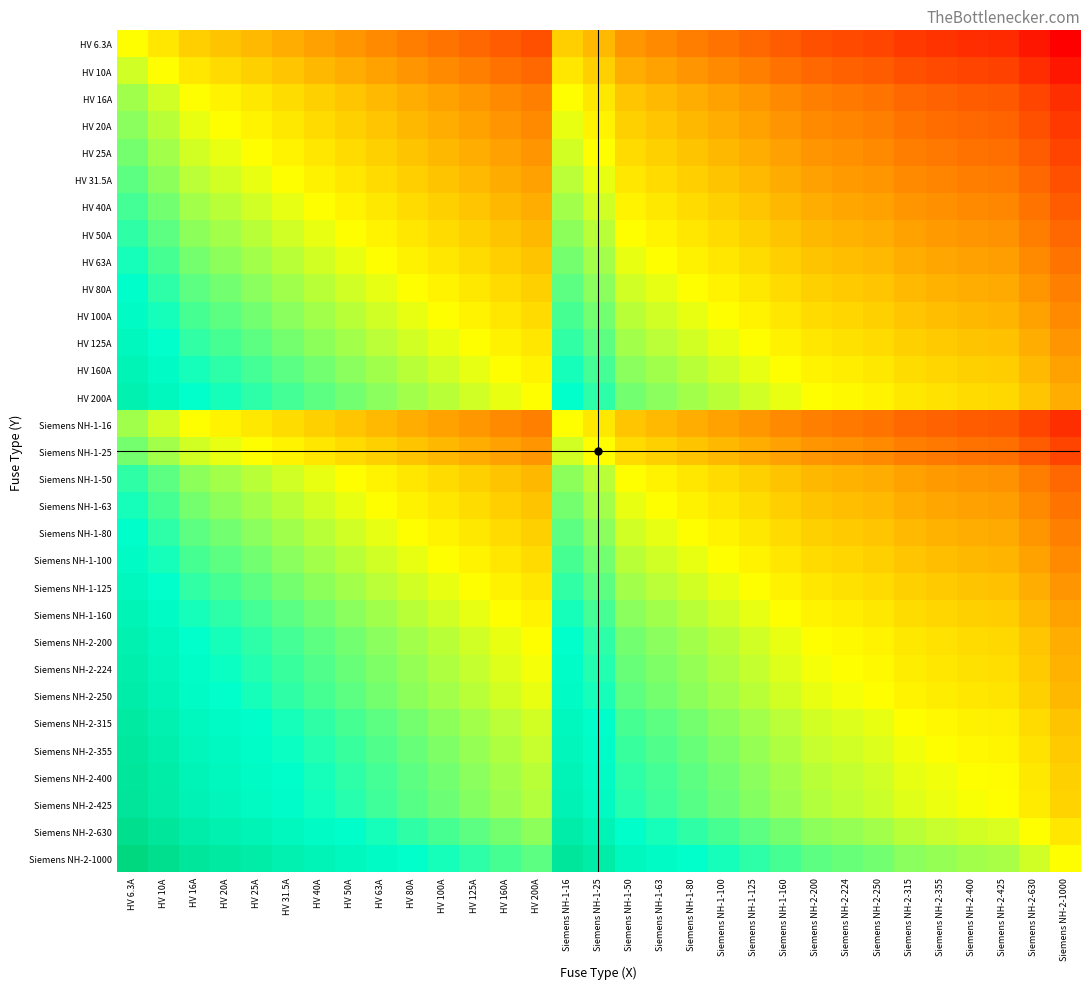

Reading left to right, extract all data points from this chart.

HV 6.3A: HV 6.3A=0.0	HV 10A=-0.2	HV 16A=-0.4	HV 20A=-0.5	HV 25A=-0.6	HV 31.5A=-0.7	HV 40A=-0.8	HV 50A=-0.9	HV 63A=-1.0	HV 80A=-1.1	HV 100A=-1.2	HV 125A=-1.3	HV 160A=-1.4	HV 200A=-1.5	Siemens NH-1-16=-0.4	Siemens NH-1-25=-0.6	Siemens NH-1-50=-0.9	Siemens NH-1-63=-1.0	Siemens NH-1-80=-1.1	Siemens NH-1-100=-1.2	Siemens NH-1-125=-1.3	Siemens NH-1-160=-1.4	Siemens NH-2-200=-1.5	Siemens NH-2-224=-1.6	Siemens NH-2-250=-1.6	Siemens NH-2-315=-1.7	Siemens NH-2-355=-1.8	Siemens NH-2-400=-1.8	Siemens NH-2-425=-1.8	Siemens NH-2-630=-2.0	Siemens NH-2-1000=-2.2
HV 10A: HV 6.3A=0.2	HV 10A=0.0	HV 16A=-0.2	HV 20A=-0.3	HV 25A=-0.4	HV 31.5A=-0.5	HV 40A=-0.6	HV 50A=-0.7	HV 63A=-0.8	HV 80A=-0.9	HV 100A=-1.0	HV 125A=-1.1	HV 160A=-1.2	HV 200A=-1.3	Siemens NH-1-16=-0.2	Siemens NH-1-25=-0.4	Siemens NH-1-50=-0.7	Siemens NH-1-63=-0.8	Siemens NH-1-80=-0.9	Siemens NH-1-100=-1.0	Siemens NH-1-125=-1.1	Siemens NH-1-160=-1.2	Siemens NH-2-200=-1.3	Siemens NH-2-224=-1.4	Siemens NH-2-250=-1.4	Siemens NH-2-315=-1.5	Siemens NH-2-355=-1.6	Siemens NH-2-400=-1.6	Siemens NH-2-425=-1.6	Siemens NH-2-630=-1.8	Siemens NH-2-1000=-2.0
HV 16A: HV 6.3A=0.4	HV 10A=0.2	HV 16A=0.0	HV 20A=-0.1	HV 25A=-0.2	HV 31.5A=-0.3	HV 40A=-0.4	HV 50A=-0.5	HV 63A=-0.6	HV 80A=-0.7	HV 100A=-0.8	HV 125A=-0.9	HV 160A=-1.0	HV 200A=-1.1	Siemens NH-1-16=0.0	Siemens NH-1-25=-0.2	Siemens NH-1-50=-0.5	Siemens NH-1-63=-0.6	Siemens NH-1-80=-0.7	Siemens NH-1-100=-0.8	Siemens NH-1-125=-0.9	Siemens NH-1-160=-1.0	Siemens NH-2-200=-1.1	Siemens NH-2-224=-1.1	Siemens NH-2-250=-1.2	Siemens NH-2-315=-1.3	Siemens NH-2-355=-1.3	Siemens NH-2-400=-1.4	Siemens NH-2-425=-1.4	Siemens NH-2-630=-1.6	Siemens NH-2-1000=-1.8
HV 20A: HV 6.3A=0.5	HV 10A=0.3	HV 16A=0.1	HV 20A=0.0	HV 25A=-0.1	HV 31.5A=-0.2	HV 40A=-0.3	HV 50A=-0.4	HV 63A=-0.5	HV 80A=-0.6	HV 100A=-0.7	HV 125A=-0.8	HV 160A=-0.9	HV 200A=-1.0	Siemens NH-1-16=0.1	Siemens NH-1-25=-0.1	Siemens NH-1-50=-0.4	Siemens NH-1-63=-0.5	Siemens NH-1-80=-0.6	Siemens NH-1-100=-0.7	Siemens NH-1-125=-0.8	Siemens NH-1-160=-0.9	Siemens NH-2-200=-1.0	Siemens NH-2-224=-1.0	Siemens NH-2-250=-1.1	Siemens NH-2-315=-1.2	Siemens NH-2-355=-1.2	Siemens NH-2-400=-1.3	Siemens NH-2-425=-1.3	Siemens NH-2-630=-1.5	Siemens NH-2-1000=-1.7
HV 25A: HV 6.3A=0.6	HV 10A=0.4	HV 16A=0.2	HV 20A=0.1	HV 25A=0.0	HV 31.5A=-0.1	HV 40A=-0.2	HV 50A=-0.3	HV 63A=-0.4	HV 80A=-0.5	HV 100A=-0.6	HV 125A=-0.7	HV 160A=-0.8	HV 200A=-0.9	Siemens NH-1-16=0.2	Siemens NH-1-25=0.0	Siemens NH-1-50=-0.3	Siemens NH-1-63=-0.4	Siemens NH-1-80=-0.5	Siemens NH-1-100=-0.6	Siemens NH-1-125=-0.7	Siemens NH-1-160=-0.8	Siemens NH-2-200=-0.9	Siemens NH-2-224=-1.0	Siemens NH-2-250=-1.0	Siemens NH-2-315=-1.1	Siemens NH-2-355=-1.2	Siemens NH-2-400=-1.2	Siemens NH-2-425=-1.2	Siemens NH-2-630=-1.4	Siemens NH-2-1000=-1.6
HV 31.5A: HV 6.3A=0.7	HV 10A=0.5	HV 16A=0.3	HV 20A=0.2	HV 25A=0.1	HV 31.5A=0.0	HV 40A=-0.1	HV 50A=-0.2	HV 63A=-0.3	HV 80A=-0.4	HV 100A=-0.5	HV 125A=-0.6	HV 160A=-0.7	HV 200A=-0.8	Siemens NH-1-16=0.3	Siemens NH-1-25=0.1	Siemens NH-1-50=-0.2	Siemens NH-1-63=-0.3	Siemens NH-1-80=-0.4	Siemens NH-1-100=-0.5	Siemens NH-1-125=-0.6	Siemens NH-1-160=-0.7	Siemens NH-2-200=-0.8	Siemens NH-2-224=-0.9	Siemens NH-2-250=-0.9	Siemens NH-2-315=-1.0	Siemens NH-2-355=-1.1	Siemens NH-2-400=-1.1	Siemens NH-2-425=-1.1	Siemens NH-2-630=-1.3	Siemens NH-2-1000=-1.5
HV 40A: HV 6.3A=0.8	HV 10A=0.6	HV 16A=0.4	HV 20A=0.3	HV 25A=0.2	HV 31.5A=0.1	HV 40A=0.0	HV 50A=-0.1	HV 63A=-0.2	HV 80A=-0.3	HV 100A=-0.4	HV 125A=-0.5	HV 160A=-0.6	HV 200A=-0.7	Siemens NH-1-16=0.4	Siemens NH-1-25=0.2	Siemens NH-1-50=-0.1	Siemens NH-1-63=-0.2	Siemens NH-1-80=-0.3	Siemens NH-1-100=-0.4	Siemens NH-1-125=-0.5	Siemens NH-1-160=-0.6	Siemens NH-2-200=-0.7	Siemens NH-2-224=-0.7	Siemens NH-2-250=-0.8	Siemens NH-2-315=-0.9	Siemens NH-2-355=-0.9	Siemens NH-2-400=-1.0	Siemens NH-2-425=-1.0	Siemens NH-2-630=-1.2	Siemens NH-2-1000=-1.4
HV 50A: HV 6.3A=0.9	HV 10A=0.7	HV 16A=0.5	HV 20A=0.4	HV 25A=0.3	HV 31.5A=0.2	HV 40A=0.1	HV 50A=0.0	HV 63A=-0.1	HV 80A=-0.2	HV 100A=-0.3	HV 125A=-0.4	HV 160A=-0.5	HV 200A=-0.6	Siemens NH-1-16=0.5	Siemens NH-1-25=0.3	Siemens NH-1-50=0.0	Siemens NH-1-63=-0.1	Siemens NH-1-80=-0.2	Siemens NH-1-100=-0.3	Siemens NH-1-125=-0.4	Siemens NH-1-160=-0.5	Siemens NH-2-200=-0.6	Siemens NH-2-224=-0.7	Siemens NH-2-250=-0.7	Siemens NH-2-315=-0.8	Siemens NH-2-355=-0.9	Siemens NH-2-400=-0.9	Siemens NH-2-425=-0.9	Siemens NH-2-630=-1.1	Siemens NH-2-1000=-1.3
HV 63A: HV 6.3A=1.0	HV 10A=0.8	HV 16A=0.6	HV 20A=0.5	HV 25A=0.4	HV 31.5A=0.3	HV 40A=0.2	HV 50A=0.1	HV 63A=0.0	HV 80A=-0.1	HV 100A=-0.2	HV 125A=-0.3	HV 160A=-0.4	HV 200A=-0.5	Siemens NH-1-16=0.6	Siemens NH-1-25=0.4	Siemens NH-1-50=0.1	Siemens NH-1-63=0.0	Siemens NH-1-80=-0.1	Siemens NH-1-100=-0.2	Siemens NH-1-125=-0.3	Siemens NH-1-160=-0.4	Siemens NH-2-200=-0.5	Siemens NH-2-224=-0.6	Siemens NH-2-250=-0.6	Siemens NH-2-315=-0.7	Siemens NH-2-355=-0.8	Siemens NH-2-400=-0.8	Siemens NH-2-425=-0.8	Siemens NH-2-630=-1.0	Siemens NH-2-1000=-1.2
HV 80A: HV 6.3A=1.1	HV 10A=0.9	HV 16A=0.7	HV 20A=0.6	HV 25A=0.5	HV 31.5A=0.4	HV 40A=0.3	HV 50A=0.2	HV 63A=0.1	HV 80A=0.0	HV 100A=-0.1	HV 125A=-0.2	HV 160A=-0.3	HV 200A=-0.4	Siemens NH-1-16=0.7	Siemens NH-1-25=0.5	Siemens NH-1-50=0.2	Siemens NH-1-63=0.1	Siemens NH-1-80=0.0	Siemens NH-1-100=-0.1	Siemens NH-1-125=-0.2	Siemens NH-1-160=-0.3	Siemens NH-2-200=-0.4	Siemens NH-2-224=-0.4	Siemens NH-2-250=-0.5	Siemens NH-2-315=-0.6	Siemens NH-2-355=-0.6	Siemens NH-2-400=-0.7	Siemens NH-2-425=-0.7	Siemens NH-2-630=-0.9	Siemens NH-2-1000=-1.1
HV 100A: HV 6.3A=1.2	HV 10A=1.0	HV 16A=0.8	HV 20A=0.7	HV 25A=0.6	HV 31.5A=0.5	HV 40A=0.4	HV 50A=0.3	HV 63A=0.2	HV 80A=0.1	HV 100A=0.0	HV 125A=-0.1	HV 160A=-0.2	HV 200A=-0.3	Siemens NH-1-16=0.8	Siemens NH-1-25=0.6	Siemens NH-1-50=0.3	Siemens NH-1-63=0.2	Siemens NH-1-80=0.1	Siemens NH-1-100=0.0	Siemens NH-1-125=-0.1	Siemens NH-1-160=-0.2	Siemens NH-2-200=-0.3	Siemens NH-2-224=-0.4	Siemens NH-2-250=-0.4	Siemens NH-2-315=-0.5	Siemens NH-2-355=-0.6	Siemens NH-2-400=-0.6	Siemens NH-2-425=-0.6	Siemens NH-2-630=-0.8	Siemens NH-2-1000=-1.0
HV 125A: HV 6.3A=1.3	HV 10A=1.1	HV 16A=0.9	HV 20A=0.8	HV 25A=0.7	HV 31.5A=0.6	HV 40A=0.5	HV 50A=0.4	HV 63A=0.3	HV 80A=0.2	HV 100A=0.1	HV 125A=0.0	HV 160A=-0.1	HV 200A=-0.2	Siemens NH-1-16=0.9	Siemens NH-1-25=0.7	Siemens NH-1-50=0.4	Siemens NH-1-63=0.3	Siemens NH-1-80=0.2	Siemens NH-1-100=0.1	Siemens NH-1-125=0.0	Siemens NH-1-160=-0.1	Siemens NH-2-200=-0.2	Siemens NH-2-224=-0.3	Siemens NH-2-250=-0.3	Siemens NH-2-315=-0.4	Siemens NH-2-355=-0.5	Siemens NH-2-400=-0.5	Siemens NH-2-425=-0.5	Siemens NH-2-630=-0.7	Siemens NH-2-1000=-0.9
HV 160A: HV 6.3A=1.4	HV 10A=1.2	HV 16A=1.0	HV 20A=0.9	HV 25A=0.8	HV 31.5A=0.7	HV 40A=0.6	HV 50A=0.5	HV 63A=0.4	HV 80A=0.3	HV 100A=0.2	HV 125A=0.1	HV 160A=0.0	HV 200A=-0.1	Siemens NH-1-16=1.0	Siemens NH-1-25=0.8	Siemens NH-1-50=0.5	Siemens NH-1-63=0.4	Siemens NH-1-80=0.3	Siemens NH-1-100=0.2	Siemens NH-1-125=0.1	Siemens NH-1-160=0.0	Siemens NH-2-200=-0.1	Siemens NH-2-224=-0.1	Siemens NH-2-250=-0.2	Siemens NH-2-315=-0.3	Siemens NH-2-355=-0.3	Siemens NH-2-400=-0.4	Siemens NH-2-425=-0.4	Siemens NH-2-630=-0.6	Siemens NH-2-1000=-0.8
HV 200A: HV 6.3A=1.5	HV 10A=1.3	HV 16A=1.1	HV 20A=1.0	HV 25A=0.9	HV 31.5A=0.8	HV 40A=0.7	HV 50A=0.6	HV 63A=0.5	HV 80A=0.4	HV 100A=0.3	HV 125A=0.2	HV 160A=0.1	HV 200A=0.0	Siemens NH-1-16=1.1	Siemens NH-1-25=0.9	Siemens NH-1-50=0.6	Siemens NH-1-63=0.5	Siemens NH-1-80=0.4	Siemens NH-1-100=0.3	Siemens NH-1-125=0.2	Siemens NH-1-160=0.1	Siemens NH-2-200=0.0	Siemens NH-2-224=-0.0	Siemens NH-2-250=-0.1	Siemens NH-2-315=-0.2	Siemens NH-2-355=-0.2	Siemens NH-2-400=-0.3	Siemens NH-2-425=-0.3	Siemens NH-2-630=-0.5	Siemens NH-2-1000=-0.7
Siemens NH-1-16: HV 6.3A=0.4	HV 10A=0.2	HV 16A=0.0	HV 20A=-0.1	HV 25A=-0.2	HV 31.5A=-0.3	HV 40A=-0.4	HV 50A=-0.5	HV 63A=-0.6	HV 80A=-0.7	HV 100A=-0.8	HV 125A=-0.9	HV 160A=-1.0	HV 200A=-1.1	Siemens NH-1-16=0.0	Siemens NH-1-25=-0.2	Siemens NH-1-50=-0.5	Siemens NH-1-63=-0.6	Siemens NH-1-80=-0.7	Siemens NH-1-100=-0.8	Siemens NH-1-125=-0.9	Siemens NH-1-160=-1.0	Siemens NH-2-200=-1.1	Siemens NH-2-224=-1.1	Siemens NH-2-250=-1.2	Siemens NH-2-315=-1.3	Siemens NH-2-355=-1.3	Siemens NH-2-400=-1.4	Siemens NH-2-425=-1.4	Siemens NH-2-630=-1.6	Siemens NH-2-1000=-1.8
Siemens NH-1-25: HV 6.3A=0.6	HV 10A=0.4	HV 16A=0.2	HV 20A=0.1	HV 25A=0.0	HV 31.5A=-0.1	HV 40A=-0.2	HV 50A=-0.3	HV 63A=-0.4	HV 80A=-0.5	HV 100A=-0.6	HV 125A=-0.7	HV 160A=-0.8	HV 200A=-0.9	Siemens NH-1-16=0.2	Siemens NH-1-25=0.0	Siemens NH-1-50=-0.3	Siemens NH-1-63=-0.4	Siemens NH-1-80=-0.5	Siemens NH-1-100=-0.6	Siemens NH-1-125=-0.7	Siemens NH-1-160=-0.8	Siemens NH-2-200=-0.9	Siemens NH-2-224=-1.0	Siemens NH-2-250=-1.0	Siemens NH-2-315=-1.1	Siemens NH-2-355=-1.2	Siemens NH-2-400=-1.2	Siemens NH-2-425=-1.2	Siemens NH-2-630=-1.4	Siemens NH-2-1000=-1.6
Siemens NH-1-50: HV 6.3A=0.9	HV 10A=0.7	HV 16A=0.5	HV 20A=0.4	HV 25A=0.3	HV 31.5A=0.2	HV 40A=0.1	HV 50A=0.0	HV 63A=-0.1	HV 80A=-0.2	HV 100A=-0.3	HV 125A=-0.4	HV 160A=-0.5	HV 200A=-0.6	Siemens NH-1-16=0.5	Siemens NH-1-25=0.3	Siemens NH-1-50=0.0	Siemens NH-1-63=-0.1	Siemens NH-1-80=-0.2	Siemens NH-1-100=-0.3	Siemens NH-1-125=-0.4	Siemens NH-1-160=-0.5	Siemens NH-2-200=-0.6	Siemens NH-2-224=-0.7	Siemens NH-2-250=-0.7	Siemens NH-2-315=-0.8	Siemens NH-2-355=-0.9	Siemens NH-2-400=-0.9	Siemens NH-2-425=-0.9	Siemens NH-2-630=-1.1	Siemens NH-2-1000=-1.3
Siemens NH-1-63: HV 6.3A=1.0	HV 10A=0.8	HV 16A=0.6	HV 20A=0.5	HV 25A=0.4	HV 31.5A=0.3	HV 40A=0.2	HV 50A=0.1	HV 63A=0.0	HV 80A=-0.1	HV 100A=-0.2	HV 125A=-0.3	HV 160A=-0.4	HV 200A=-0.5	Siemens NH-1-16=0.6	Siemens NH-1-25=0.4	Siemens NH-1-50=0.1	Siemens NH-1-63=0.0	Siemens NH-1-80=-0.1	Siemens NH-1-100=-0.2	Siemens NH-1-125=-0.3	Siemens NH-1-160=-0.4	Siemens NH-2-200=-0.5	Siemens NH-2-224=-0.6	Siemens NH-2-250=-0.6	Siemens NH-2-315=-0.7	Siemens NH-2-355=-0.8	Siemens NH-2-400=-0.8	Siemens NH-2-425=-0.8	Siemens NH-2-630=-1.0	Siemens NH-2-1000=-1.2
Siemens NH-1-80: HV 6.3A=1.1	HV 10A=0.9	HV 16A=0.7	HV 20A=0.6	HV 25A=0.5	HV 31.5A=0.4	HV 40A=0.3	HV 50A=0.2	HV 63A=0.1	HV 80A=0.0	HV 100A=-0.1	HV 125A=-0.2	HV 160A=-0.3	HV 200A=-0.4	Siemens NH-1-16=0.7	Siemens NH-1-25=0.5	Siemens NH-1-50=0.2	Siemens NH-1-63=0.1	Siemens NH-1-80=0.0	Siemens NH-1-100=-0.1	Siemens NH-1-125=-0.2	Siemens NH-1-160=-0.3	Siemens NH-2-200=-0.4	Siemens NH-2-224=-0.4	Siemens NH-2-250=-0.5	Siemens NH-2-315=-0.6	Siemens NH-2-355=-0.6	Siemens NH-2-400=-0.7	Siemens NH-2-425=-0.7	Siemens NH-2-630=-0.9	Siemens NH-2-1000=-1.1
Siemens NH-1-100: HV 6.3A=1.2	HV 10A=1.0	HV 16A=0.8	HV 20A=0.7	HV 25A=0.6	HV 31.5A=0.5	HV 40A=0.4	HV 50A=0.3	HV 63A=0.2	HV 80A=0.1	HV 100A=0.0	HV 125A=-0.1	HV 160A=-0.2	HV 200A=-0.3	Siemens NH-1-16=0.8	Siemens NH-1-25=0.6	Siemens NH-1-50=0.3	Siemens NH-1-63=0.2	Siemens NH-1-80=0.1	Siemens NH-1-100=0.0	Siemens NH-1-125=-0.1	Siemens NH-1-160=-0.2	Siemens NH-2-200=-0.3	Siemens NH-2-224=-0.4	Siemens NH-2-250=-0.4	Siemens NH-2-315=-0.5	Siemens NH-2-355=-0.6	Siemens NH-2-400=-0.6	Siemens NH-2-425=-0.6	Siemens NH-2-630=-0.8	Siemens NH-2-1000=-1.0
Siemens NH-1-125: HV 6.3A=1.3	HV 10A=1.1	HV 16A=0.9	HV 20A=0.8	HV 25A=0.7	HV 31.5A=0.6	HV 40A=0.5	HV 50A=0.4	HV 63A=0.3	HV 80A=0.2	HV 100A=0.1	HV 125A=0.0	HV 160A=-0.1	HV 200A=-0.2	Siemens NH-1-16=0.9	Siemens NH-1-25=0.7	Siemens NH-1-50=0.4	Siemens NH-1-63=0.3	Siemens NH-1-80=0.2	Siemens NH-1-100=0.1	Siemens NH-1-125=0.0	Siemens NH-1-160=-0.1	Siemens NH-2-200=-0.2	Siemens NH-2-224=-0.3	Siemens NH-2-250=-0.3	Siemens NH-2-315=-0.4	Siemens NH-2-355=-0.5	Siemens NH-2-400=-0.5	Siemens NH-2-425=-0.5	Siemens NH-2-630=-0.7	Siemens NH-2-1000=-0.9
Siemens NH-1-160: HV 6.3A=1.4	HV 10A=1.2	HV 16A=1.0	HV 20A=0.9	HV 25A=0.8	HV 31.5A=0.7	HV 40A=0.6	HV 50A=0.5	HV 63A=0.4	HV 80A=0.3	HV 100A=0.2	HV 125A=0.1	HV 160A=0.0	HV 200A=-0.1	Siemens NH-1-16=1.0	Siemens NH-1-25=0.8	Siemens NH-1-50=0.5	Siemens NH-1-63=0.4	Siemens NH-1-80=0.3	Siemens NH-1-100=0.2	Siemens NH-1-125=0.1	Siemens NH-1-160=0.0	Siemens NH-2-200=-0.1	Siemens NH-2-224=-0.1	Siemens NH-2-250=-0.2	Siemens NH-2-315=-0.3	Siemens NH-2-355=-0.3	Siemens NH-2-400=-0.4	Siemens NH-2-425=-0.4	Siemens NH-2-630=-0.6	Siemens NH-2-1000=-0.8
Siemens NH-2-200: HV 6.3A=1.5	HV 10A=1.3	HV 16A=1.1	HV 20A=1.0	HV 25A=0.9	HV 31.5A=0.8	HV 40A=0.7	HV 50A=0.6	HV 63A=0.5	HV 80A=0.4	HV 100A=0.3	HV 125A=0.2	HV 160A=0.1	HV 200A=0.0	Siemens NH-1-16=1.1	Siemens NH-1-25=0.9	Siemens NH-1-50=0.6	Siemens NH-1-63=0.5	Siemens NH-1-80=0.4	Siemens NH-1-100=0.3	Siemens NH-1-125=0.2	Siemens NH-1-160=0.1	Siemens NH-2-200=0.0	Siemens NH-2-224=-0.0	Siemens NH-2-250=-0.1	Siemens NH-2-315=-0.2	Siemens NH-2-355=-0.2	Siemens NH-2-400=-0.3	Siemens NH-2-425=-0.3	Siemens NH-2-630=-0.5	Siemens NH-2-1000=-0.7
Siemens NH-2-224: HV 6.3A=1.6	HV 10A=1.4	HV 16A=1.1	HV 20A=1.0	HV 25A=1.0	HV 31.5A=0.9	HV 40A=0.7	HV 50A=0.7	HV 63A=0.6	HV 80A=0.4	HV 100A=0.4	HV 125A=0.3	HV 160A=0.1	HV 200A=0.0	Siemens NH-1-16=1.1	Siemens NH-1-25=1.0	Siemens NH-1-50=0.7	Siemens NH-1-63=0.6	Siemens NH-1-80=0.4	Siemens NH-1-100=0.4	Siemens NH-1-125=0.3	Siemens NH-1-160=0.1	Siemens NH-2-200=0.0	Siemens NH-2-224=0.0	Siemens NH-2-250=-0.0	Siemens NH-2-315=-0.1	Siemens NH-2-355=-0.2	Siemens NH-2-400=-0.3	Siemens NH-2-425=-0.3	Siemens NH-2-630=-0.4	Siemens NH-2-1000=-0.6
Siemens NH-2-250: HV 6.3A=1.6	HV 10A=1.4	HV 16A=1.2	HV 20A=1.1	HV 25A=1.0	HV 31.5A=0.9	HV 40A=0.8	HV 50A=0.7	HV 63A=0.6	HV 80A=0.5	HV 100A=0.4	HV 125A=0.3	HV 160A=0.2	HV 200A=0.1	Siemens NH-1-16=1.2	Siemens NH-1-25=1.0	Siemens NH-1-50=0.7	Siemens NH-1-63=0.6	Siemens NH-1-80=0.5	Siemens NH-1-100=0.4	Siemens NH-1-125=0.3	Siemens NH-1-160=0.2	Siemens NH-2-200=0.1	Siemens NH-2-224=0.0	Siemens NH-2-250=0.0	Siemens NH-2-315=-0.1	Siemens NH-2-355=-0.2	Siemens NH-2-400=-0.2	Siemens NH-2-425=-0.2	Siemens NH-2-630=-0.4	Siemens NH-2-1000=-0.6
Siemens NH-2-315: HV 6.3A=1.7	HV 10A=1.5	HV 16A=1.3	HV 20A=1.2	HV 25A=1.1	HV 31.5A=1.0	HV 40A=0.9	HV 50A=0.8	HV 63A=0.7	HV 80A=0.6	HV 100A=0.5	HV 125A=0.4	HV 160A=0.3	HV 200A=0.2	Siemens NH-1-16=1.3	Siemens NH-1-25=1.1	Siemens NH-1-50=0.8	Siemens NH-1-63=0.7	Siemens NH-1-80=0.6	Siemens NH-1-100=0.5	Siemens NH-1-125=0.4	Siemens NH-1-160=0.3	Siemens NH-2-200=0.2	Siemens NH-2-224=0.1	Siemens NH-2-250=0.1	Siemens NH-2-315=0.0	Siemens NH-2-355=-0.1	Siemens NH-2-400=-0.1	Siemens NH-2-425=-0.1	Siemens NH-2-630=-0.3	Siemens NH-2-1000=-0.5
Siemens NH-2-355: HV 6.3A=1.8	HV 10A=1.6	HV 16A=1.3	HV 20A=1.2	HV 25A=1.2	HV 31.5A=1.1	HV 40A=0.9	HV 50A=0.9	HV 63A=0.8	HV 80A=0.6	HV 100A=0.6	HV 125A=0.5	HV 160A=0.3	HV 200A=0.2	Siemens NH-1-16=1.3	Siemens NH-1-25=1.2	Siemens NH-1-50=0.9	Siemens NH-1-63=0.8	Siemens NH-1-80=0.6	Siemens NH-1-100=0.6	Siemens NH-1-125=0.5	Siemens NH-1-160=0.3	Siemens NH-2-200=0.2	Siemens NH-2-224=0.2	Siemens NH-2-250=0.2	Siemens NH-2-315=0.1	Siemens NH-2-355=0.0	Siemens NH-2-400=-0.1	Siemens NH-2-425=-0.1	Siemens NH-2-630=-0.2	Siemens NH-2-1000=-0.4
Siemens NH-2-400: HV 6.3A=1.8	HV 10A=1.6	HV 16A=1.4	HV 20A=1.3	HV 25A=1.2	HV 31.5A=1.1	HV 40A=1.0	HV 50A=0.9	HV 63A=0.8	HV 80A=0.7	HV 100A=0.6	HV 125A=0.5	HV 160A=0.4	HV 200A=0.3	Siemens NH-1-16=1.4	Siemens NH-1-25=1.2	Siemens NH-1-50=0.9	Siemens NH-1-63=0.8	Siemens NH-1-80=0.7	Siemens NH-1-100=0.6	Siemens NH-1-125=0.5	Siemens NH-1-160=0.4	Siemens NH-2-200=0.3	Siemens NH-2-224=0.3	Siemens NH-2-250=0.2	Siemens NH-2-315=0.1	Siemens NH-2-355=0.1	Siemens NH-2-400=0.0	Siemens NH-2-425=-0.0	Siemens NH-2-630=-0.2	Siemens NH-2-1000=-0.4
Siemens NH-2-425: HV 6.3A=1.8	HV 10A=1.6	HV 16A=1.4	HV 20A=1.3	HV 25A=1.2	HV 31.5A=1.1	HV 40A=1.0	HV 50A=0.9	HV 63A=0.8	HV 80A=0.7	HV 100A=0.6	HV 125A=0.5	HV 160A=0.4	HV 200A=0.3	Siemens NH-1-16=1.4	Siemens NH-1-25=1.2	Siemens NH-1-50=0.9	Siemens NH-1-63=0.8	Siemens NH-1-80=0.7	Siemens NH-1-100=0.6	Siemens NH-1-125=0.5	Siemens NH-1-160=0.4	Siemens NH-2-200=0.3	Siemens NH-2-224=0.3	Siemens NH-2-250=0.2	Siemens NH-2-315=0.1	Siemens NH-2-355=0.1	Siemens NH-2-400=0.0	Siemens NH-2-425=0.0	Siemens NH-2-630=-0.2	Siemens NH-2-1000=-0.4
Siemens NH-2-630: HV 6.3A=2.0	HV 10A=1.8	HV 16A=1.6	HV 20A=1.5	HV 25A=1.4	HV 31.5A=1.3	HV 40A=1.2	HV 50A=1.1	HV 63A=1.0	HV 80A=0.9	HV 100A=0.8	HV 125A=0.7	HV 160A=0.6	HV 200A=0.5	Siemens NH-1-16=1.6	Siemens NH-1-25=1.4	Siemens NH-1-50=1.1	Siemens NH-1-63=1.0	Siemens NH-1-80=0.9	Siemens NH-1-100=0.8	Siemens NH-1-125=0.7	Siemens NH-1-160=0.6	Siemens NH-2-200=0.5	Siemens NH-2-224=0.4	Siemens NH-2-250=0.4	Siemens NH-2-315=0.3	Siemens NH-2-355=0.2	Siemens NH-2-400=0.2	Siemens NH-2-425=0.2	Siemens NH-2-630=0.0	Siemens NH-2-1000=-0.2
Siemens NH-2-1000: HV 6.3A=2.2	HV 10A=2.0	HV 16A=1.8	HV 20A=1.7	HV 25A=1.6	HV 31.5A=1.5	HV 40A=1.4	HV 50A=1.3	HV 63A=1.2	HV 80A=1.1	HV 100A=1.0	HV 125A=0.9	HV 160A=0.8	HV 200A=0.7	Siemens NH-1-16=1.8	Siemens NH-1-25=1.6	Siemens NH-1-50=1.3	Siemens NH-1-63=1.2	Siemens NH-1-80=1.1	Siemens NH-1-100=1.0	Siemens NH-1-125=0.9	Siemens NH-1-160=0.8	Siemens NH-2-200=0.7	Siemens NH-2-224=0.6	Siemens NH-2-250=0.6	Siemens NH-2-315=0.5	Siemens NH-2-355=0.4	Siemens NH-2-400=0.4	Siemens NH-2-425=0.4	Siemens NH-2-630=0.2	Siemens NH-2-1000=0.0